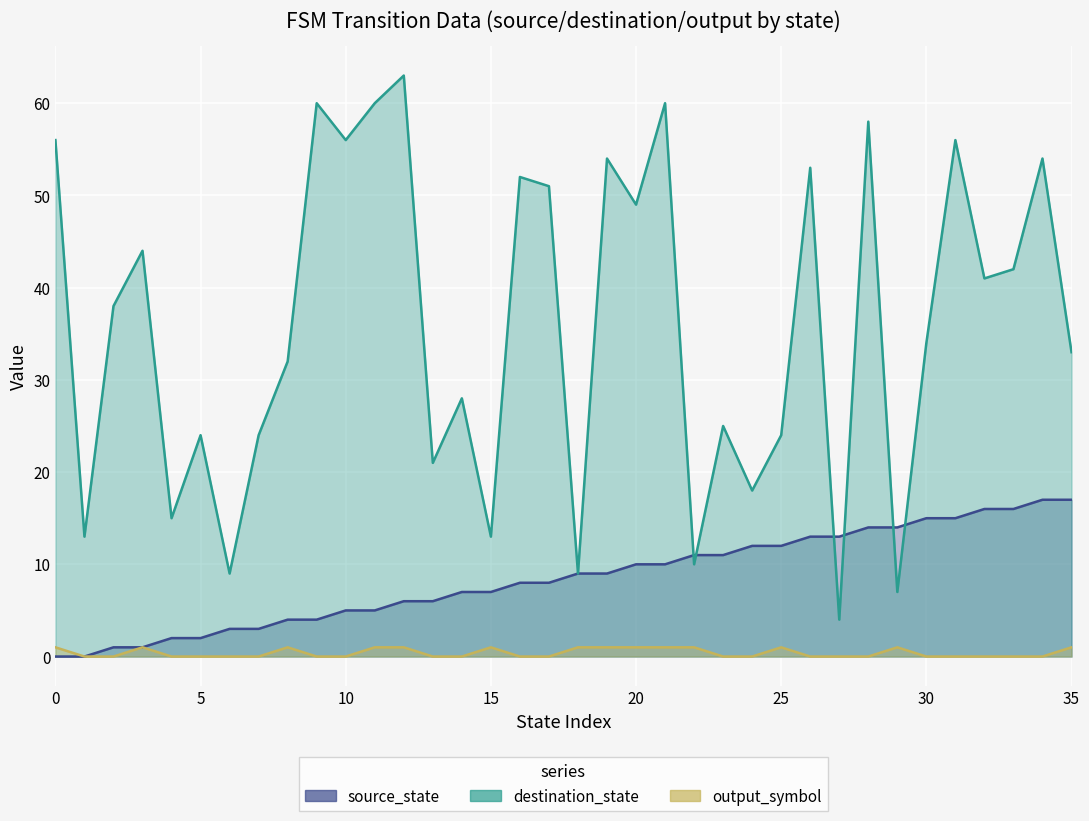

Is it true that source_state equals 16 at 33?

True